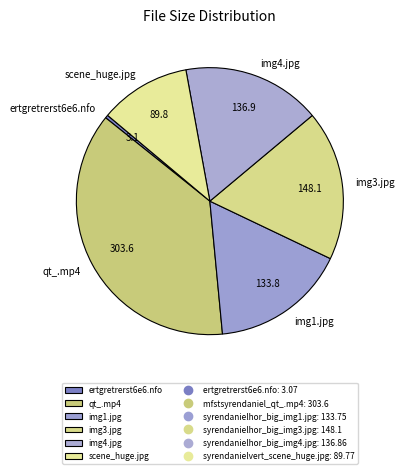

Does img3.jpg account for over 50% of the chart?

No